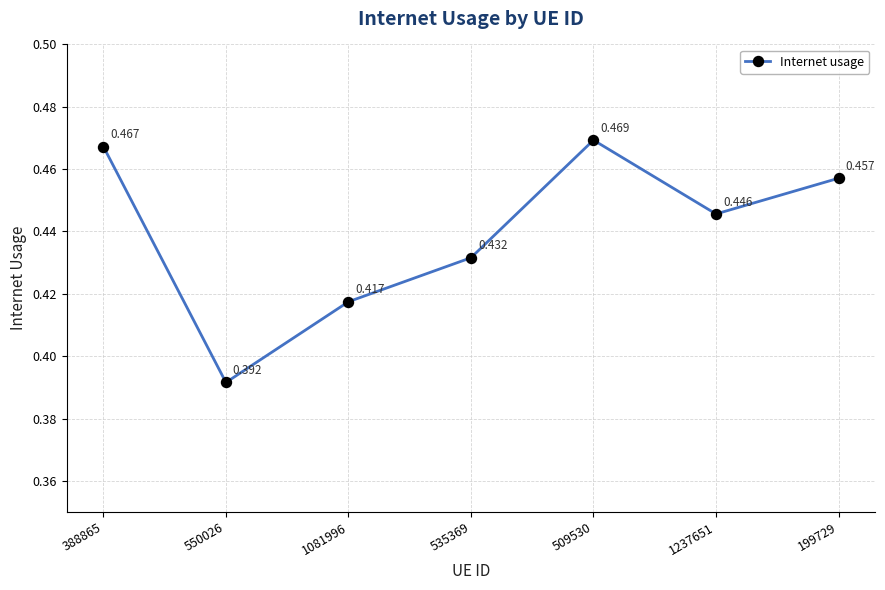

True or false: there are more than 2 points higher than both neighbors.

False